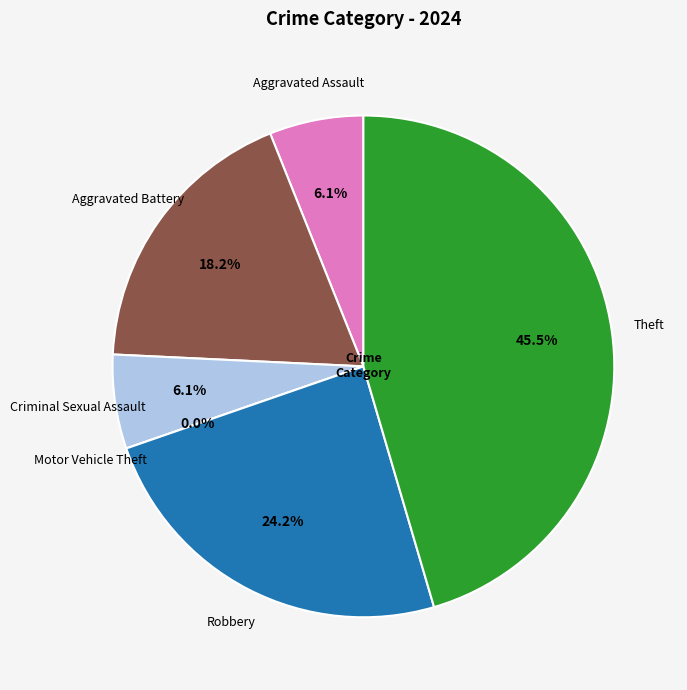

How much of the chart is everything except Theft?

54.5%